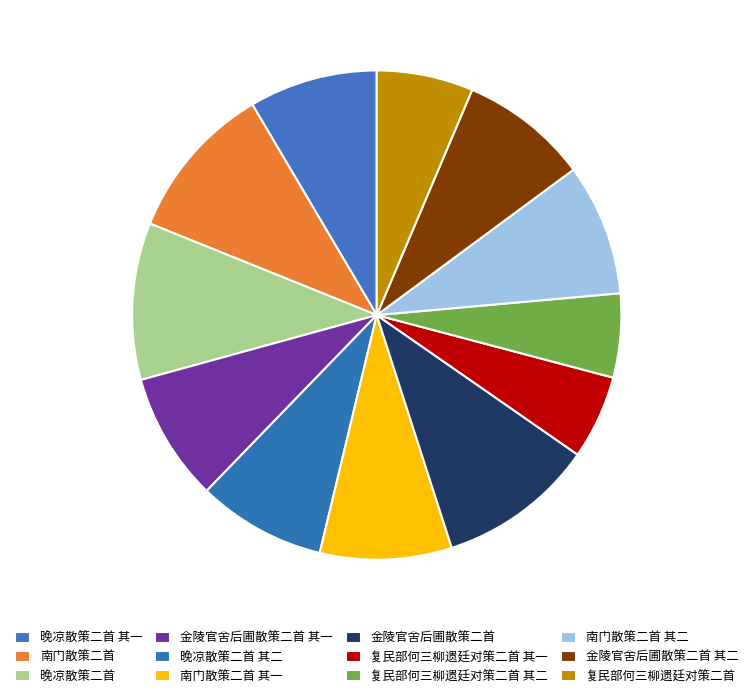

What percentage is the 南门散策二首 其一 slice, to the nearest percent?

9%